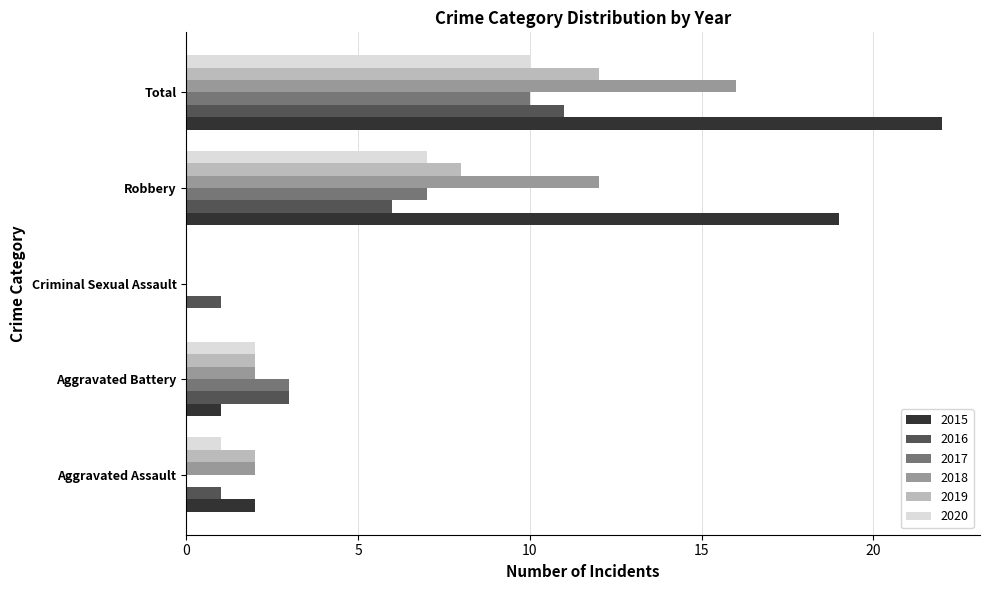

What are all the series names shown in the legend?

2015, 2016, 2017, 2018, 2019, 2020